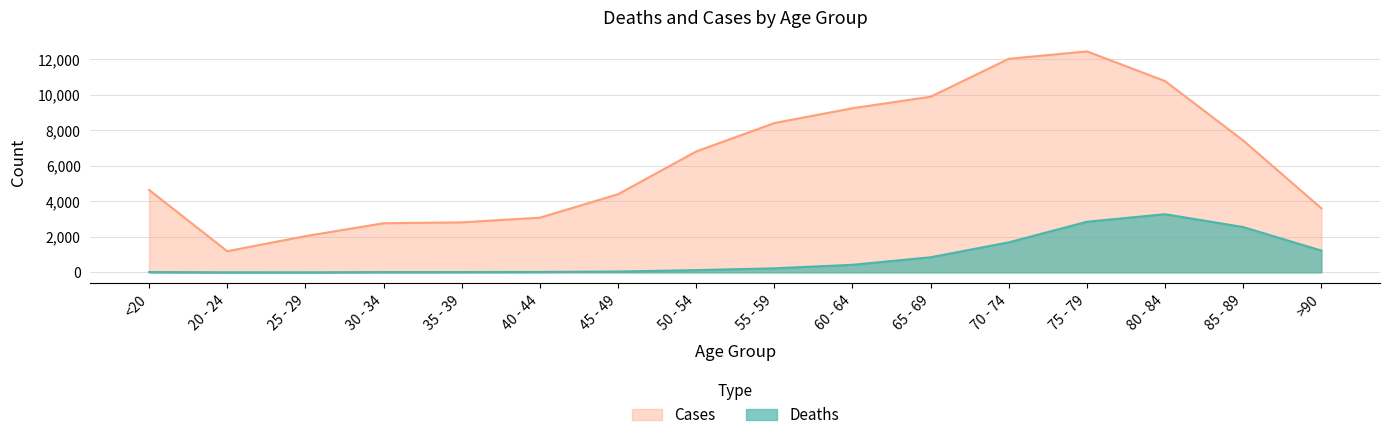

True or false: Cases and Deaths cross at least once.

False